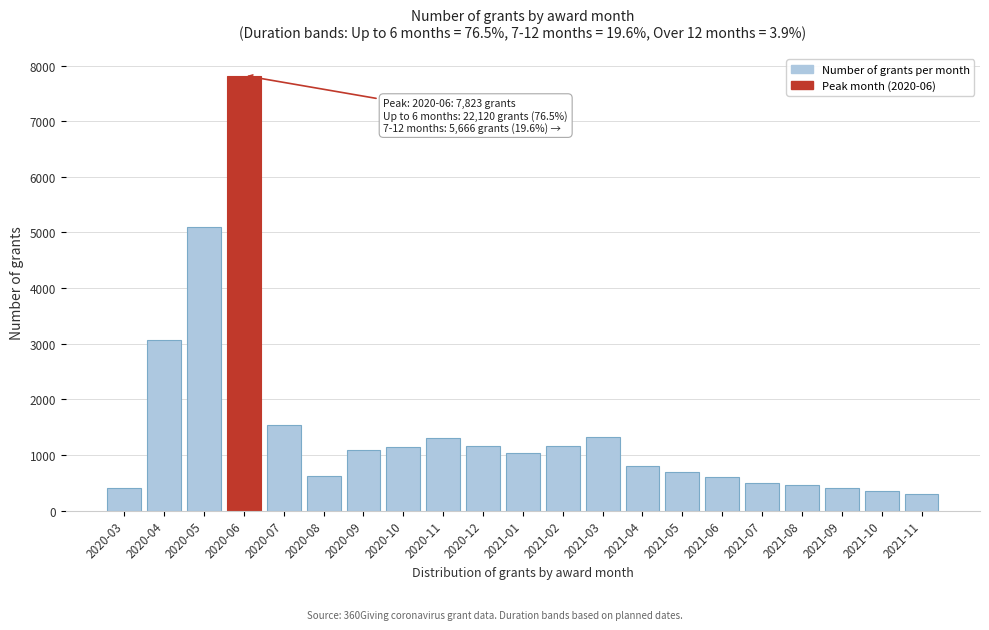

What is the smallest value displayed?

300